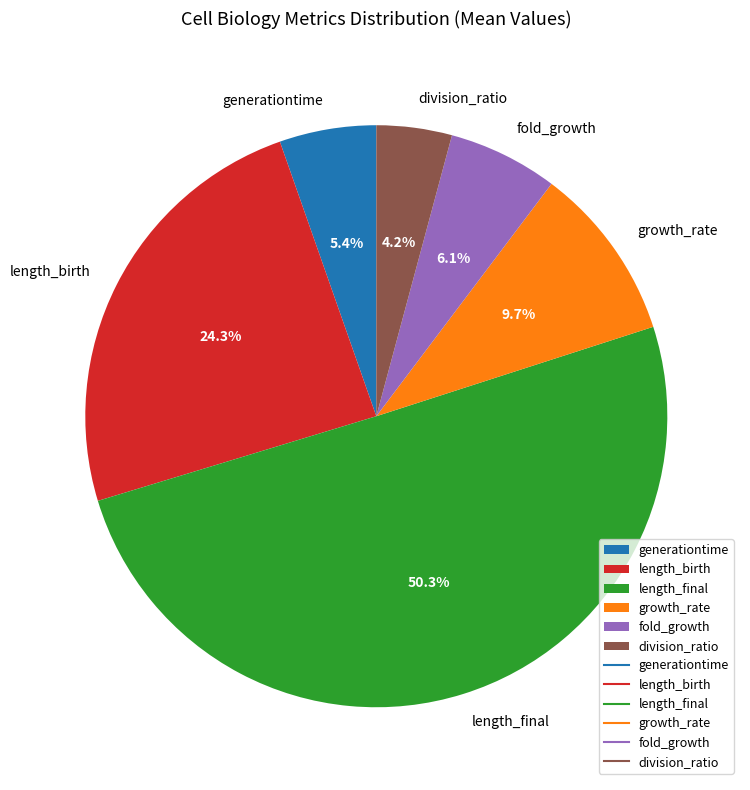

Which slice is the largest?

length_final